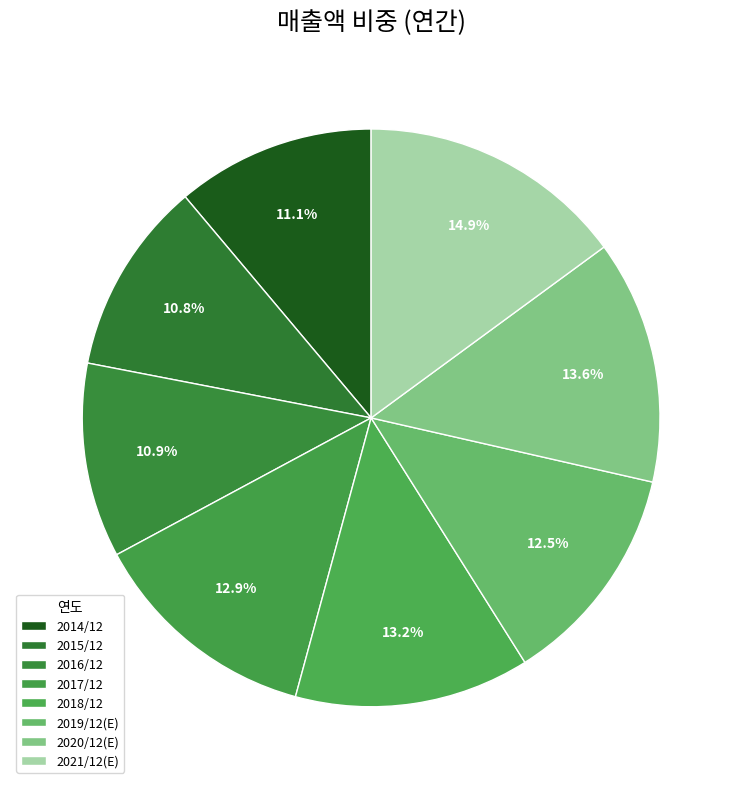

Which slice is the largest?

2021/12(E)